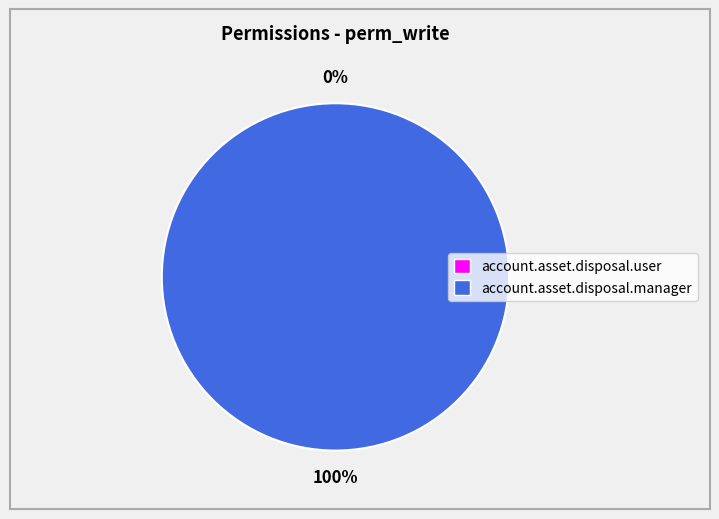

Does account.asset.disposal.user account for over 50% of the chart?

No